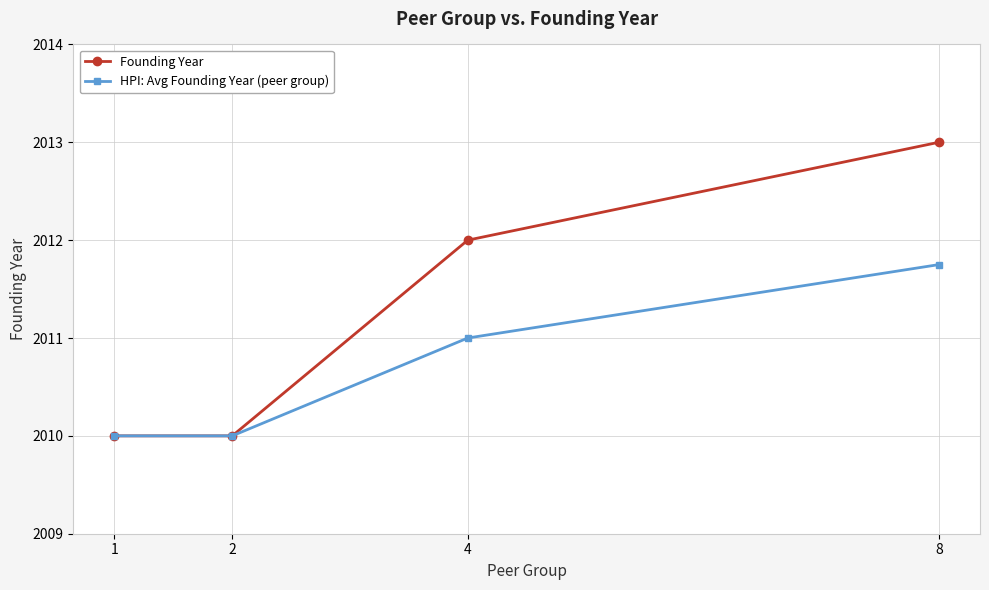

What is the value of the HPI: Avg Founding Year (peer group) point at the 1st from the left?

2010.0